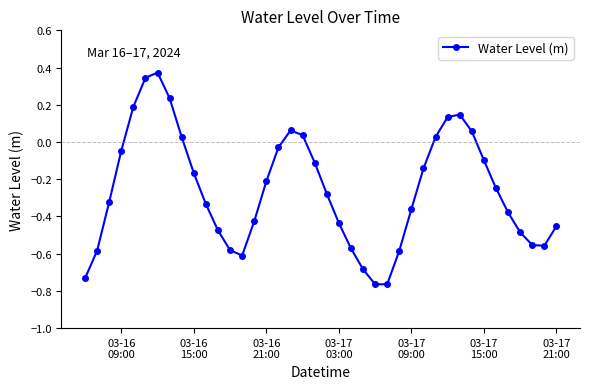

Is this an area chart (filled region under the line)?

No